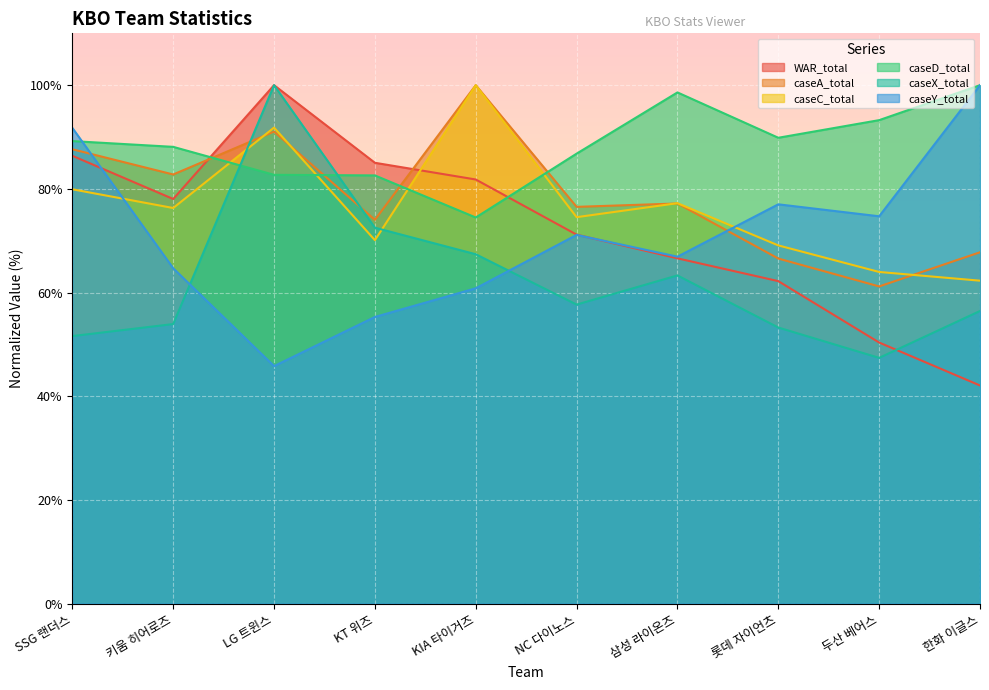

What is the smallest value displayed?

42.1